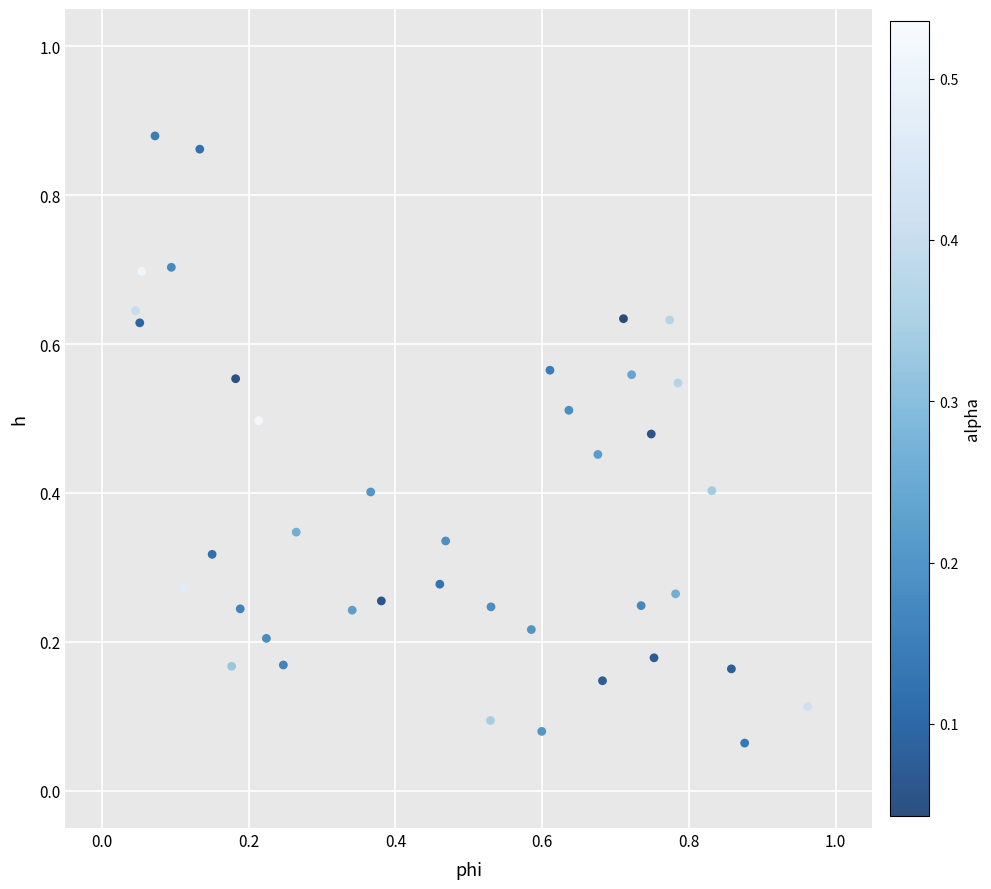

What is the range of Y values (max minus min)?

0.8